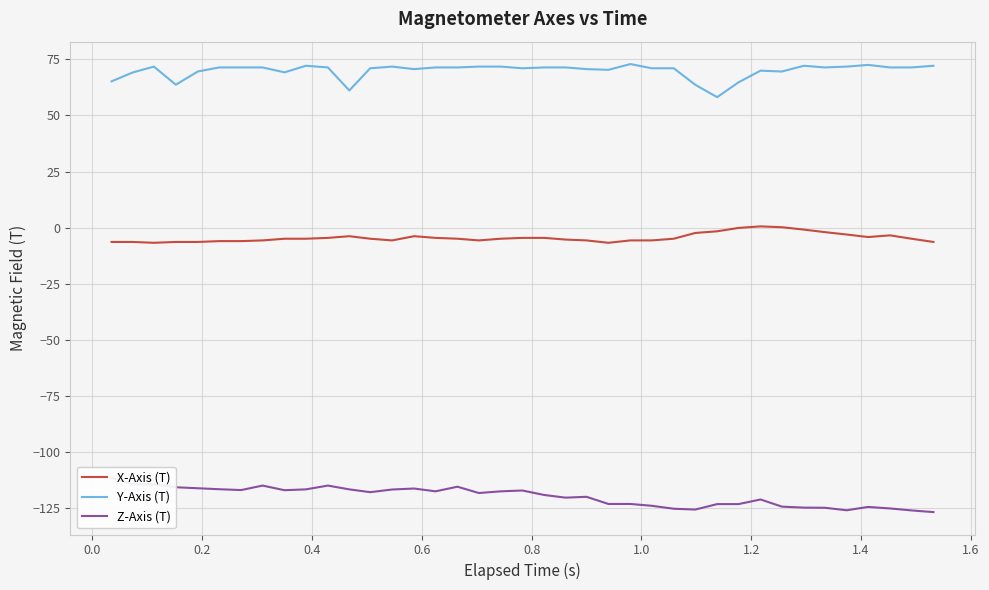

What is the minimum value for Y-Axis (T)?

58.1